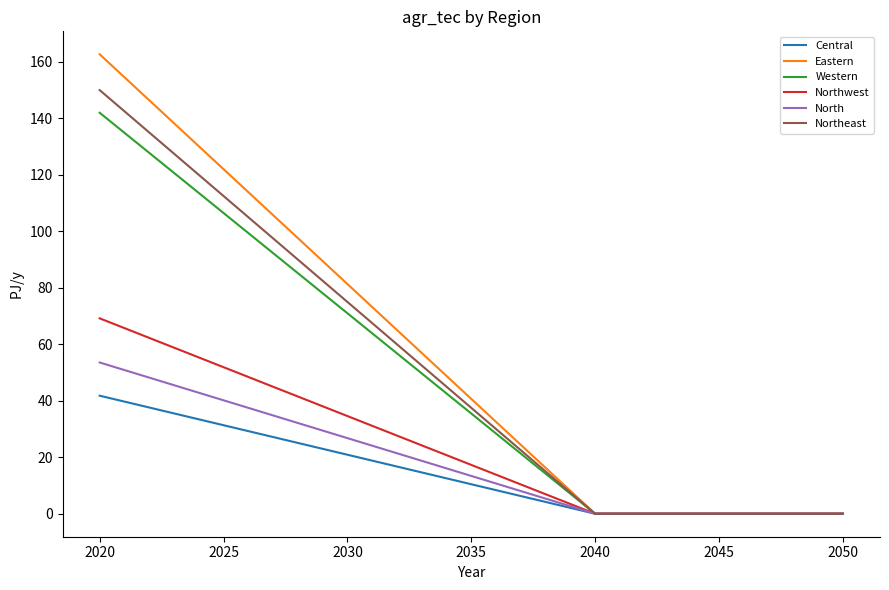

Does the chart display data point markers on the line(s)?

No